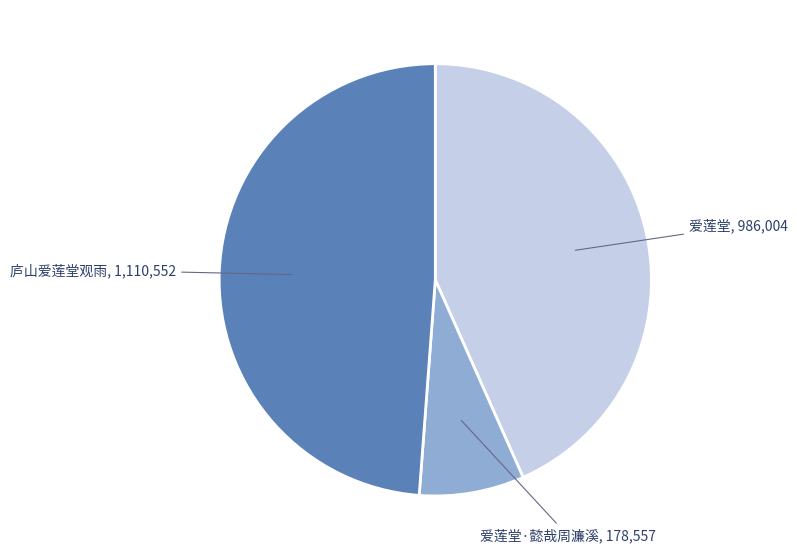

Is there a majority slice in this chart?

No